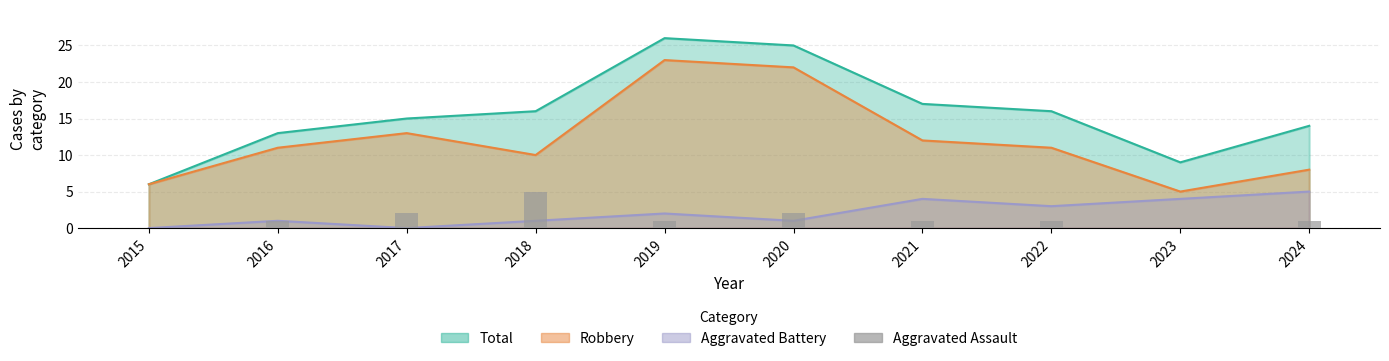

List the labels in order of value, largest first.

2018, 2017, 2020, 2016, 2019, 2021, 2022, 2024, 2015, 2023